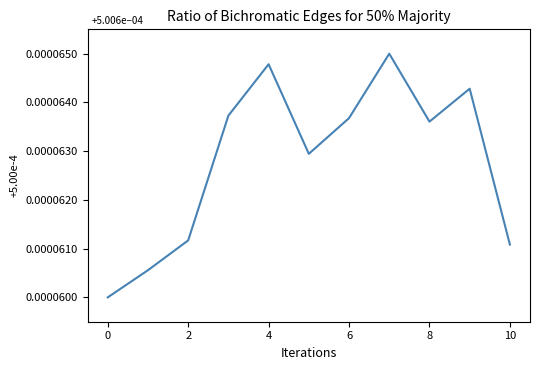

How many lines are shown in the chart?

1